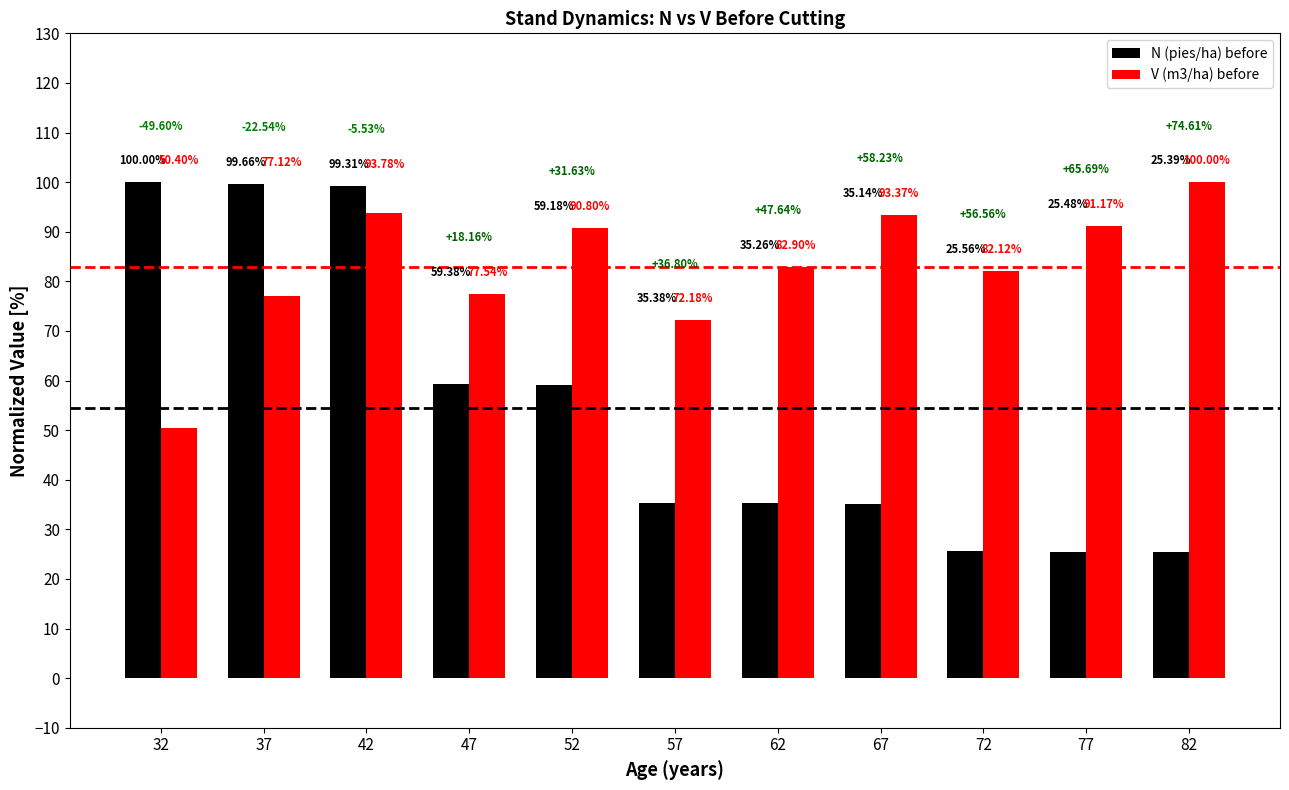

At 47, list the series in order from smallest to largest.

N (pies/ha) before, V (m3/ha) before